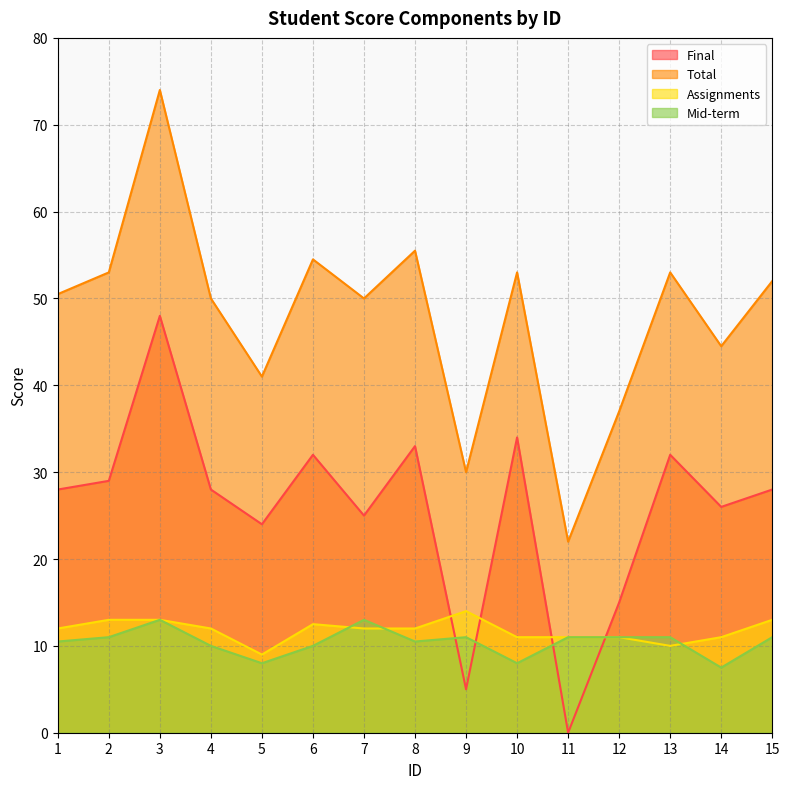

Reading left to right, what are all the values shown in this chart?

Final: 1=28.0	2=29.0	3=48.0	4=28.0	5=24.0	6=32.0	7=25.0	8=33.0	9=5.0	10=34.0	11=0.0	12=15.0	13=32.0	14=26.0	15=28.0
Total: 1=50.5	2=53.0	3=74.0	4=50.0	5=41.0	6=54.5	7=50.0	8=55.5	9=30.0	10=53.0	11=22.0	12=37.0	13=53.0	14=44.5	15=52.0
Assignments: 1=12.0	2=13.0	3=13.0	4=12.0	5=9.0	6=12.5	7=12.0	8=12.0	9=14.0	10=11.0	11=11.0	12=11.0	13=10.0	14=11.0	15=13.0
Mid-term: 1=10.5	2=11.0	3=13.0	4=10.0	5=8.0	6=10.0	7=13.0	8=10.5	9=11.0	10=8.0	11=11.0	12=11.0	13=11.0	14=7.5	15=11.0